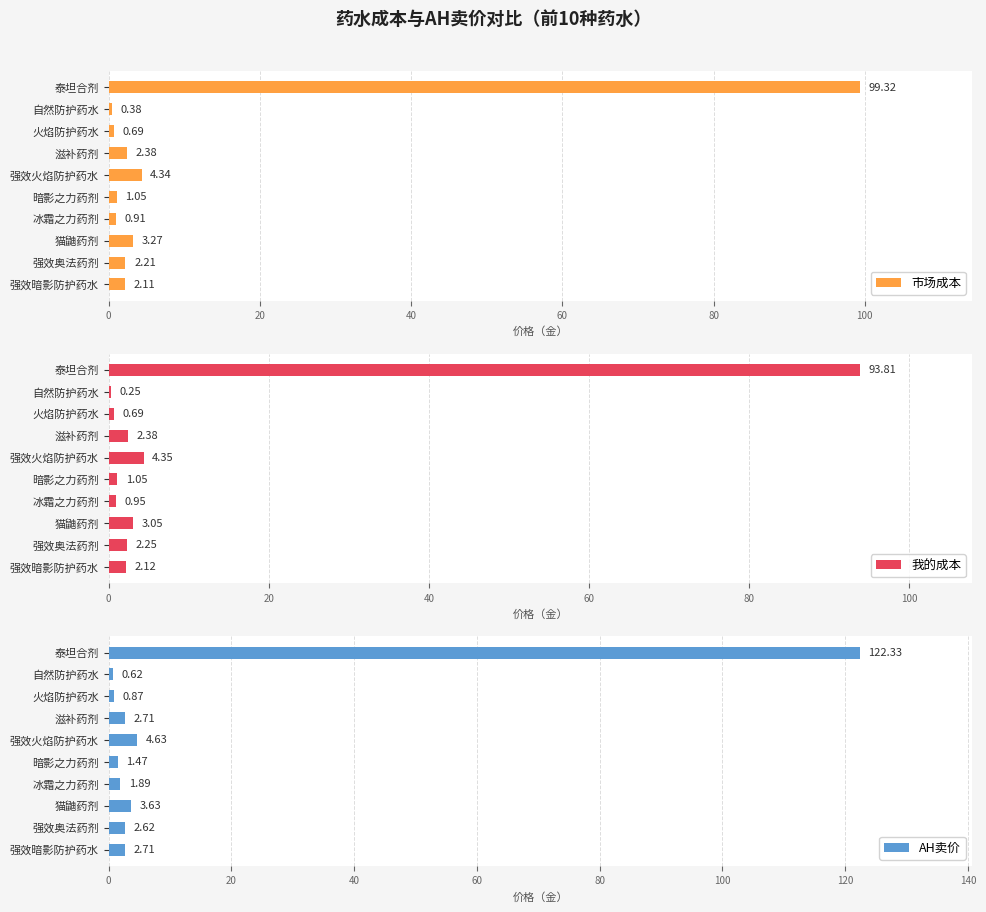

What is the minimum value shown in the chart?

0.2